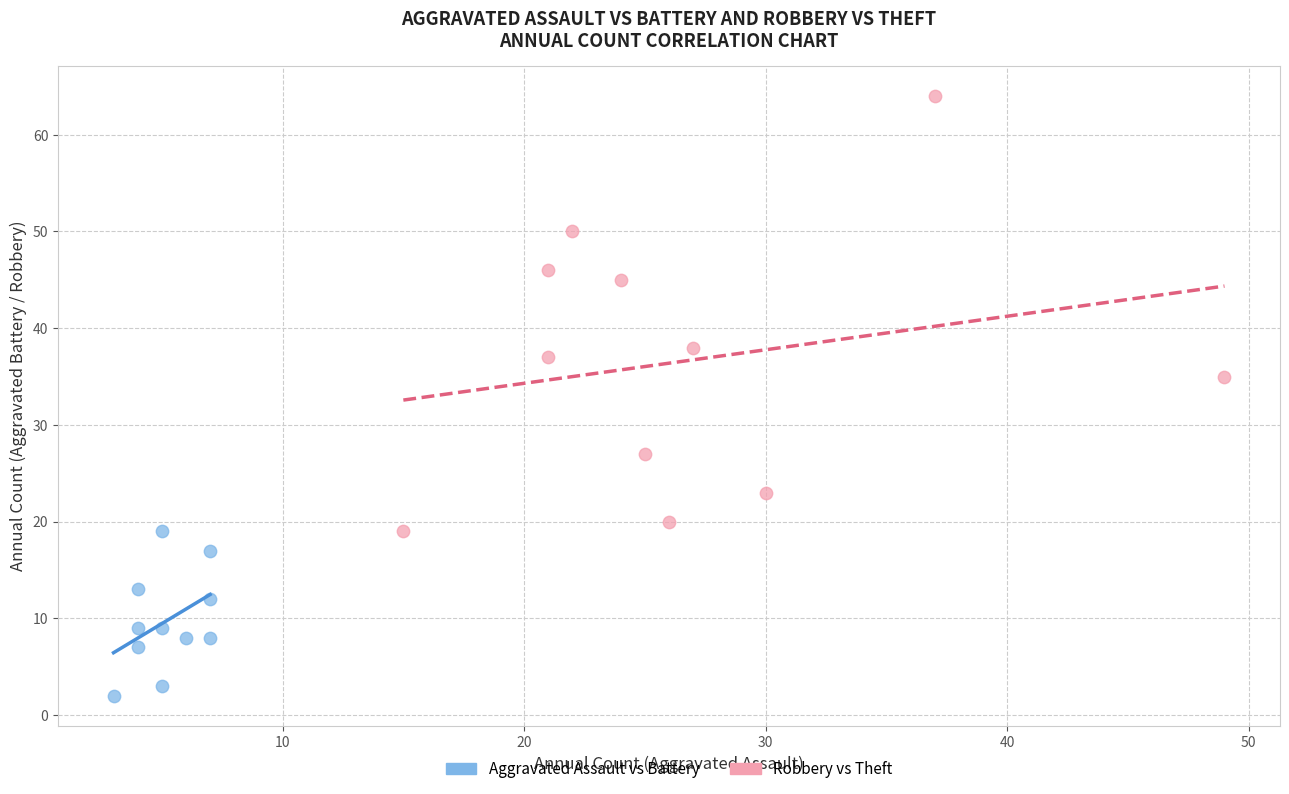

Which series contains the highest Y value?

Robbery vs Theft